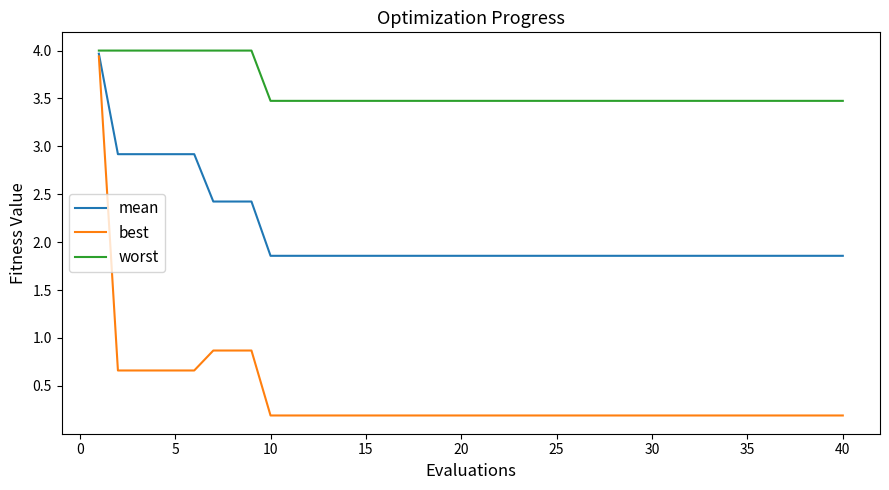

Rank the series by their average value, from lowest to highest.

best, mean, worst